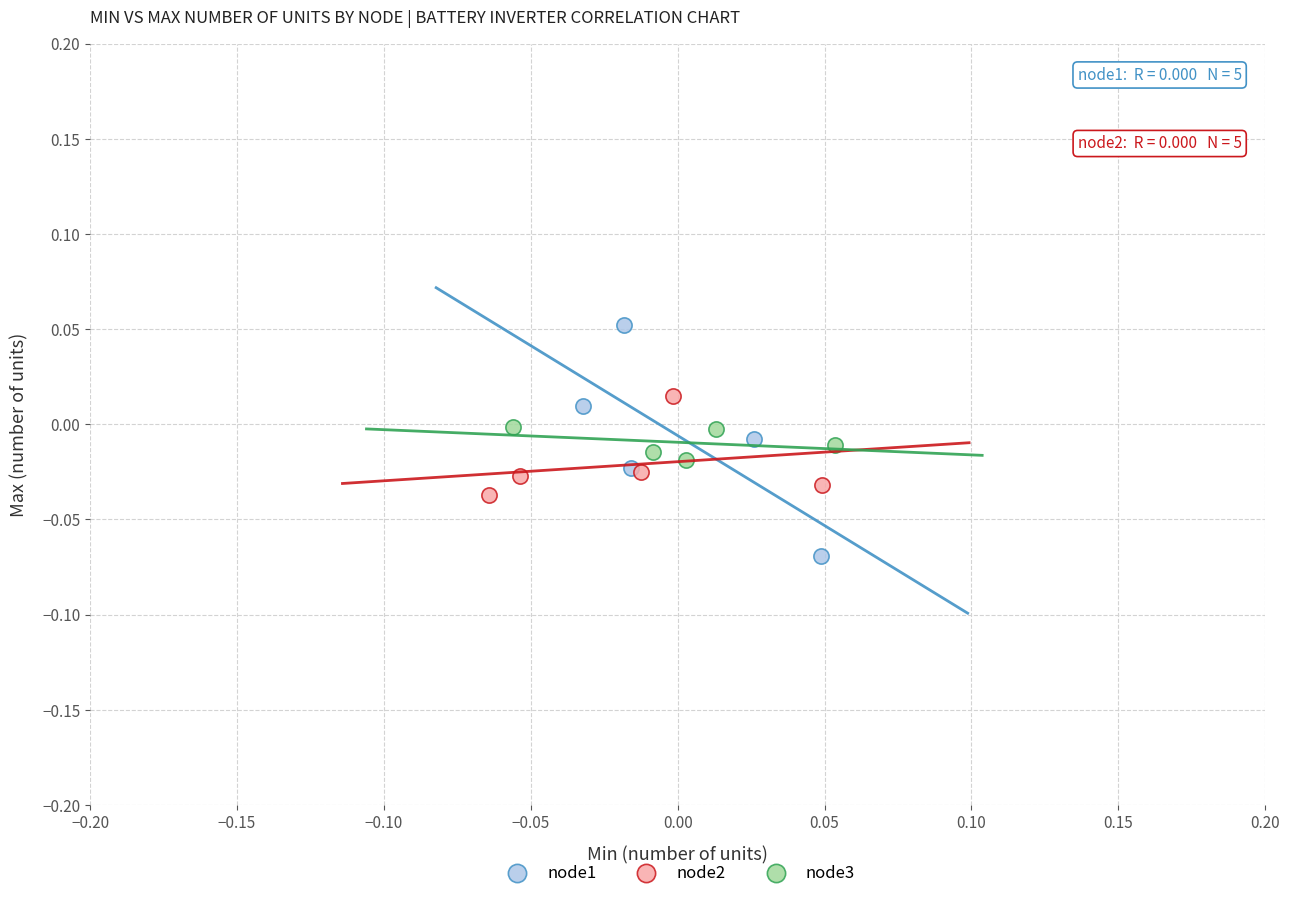

What are all the series names shown in the legend?

node1, node2, node3